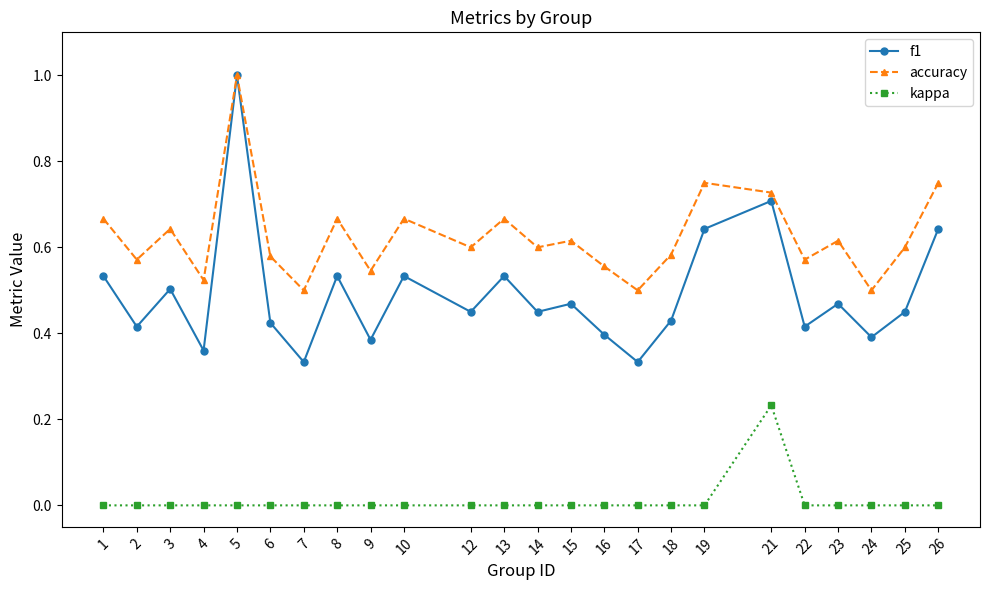

True or false: accuracy and kappa cross at least once.

False